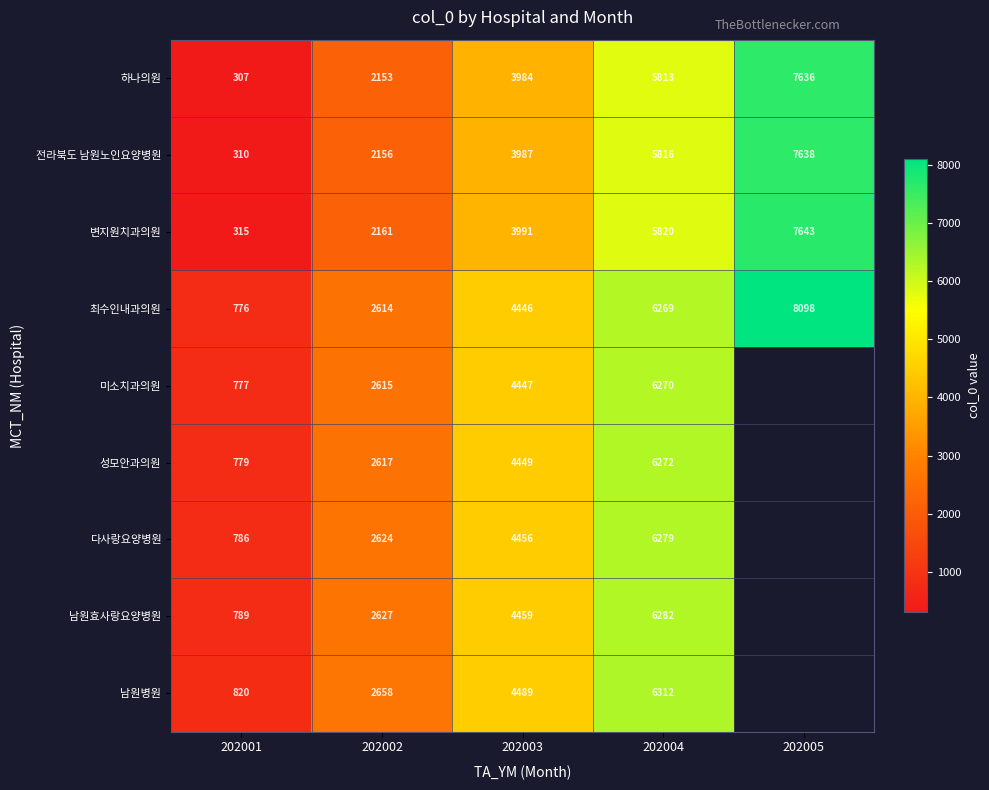

At how many categories does at least one series exceed 2839?

3